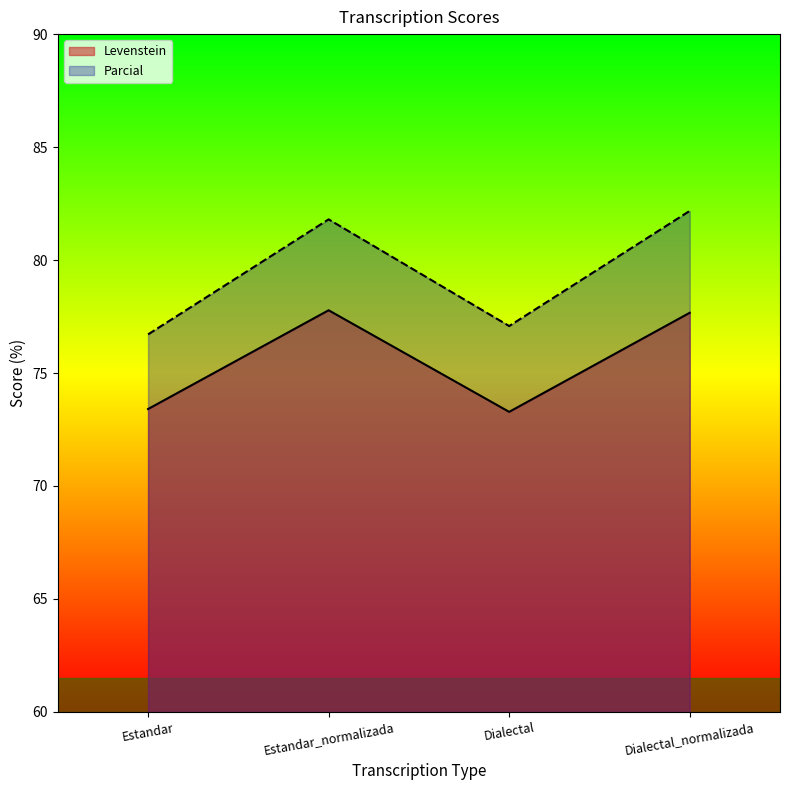

Where does the Levenstein series first go above 77?

Estandar_normalizada